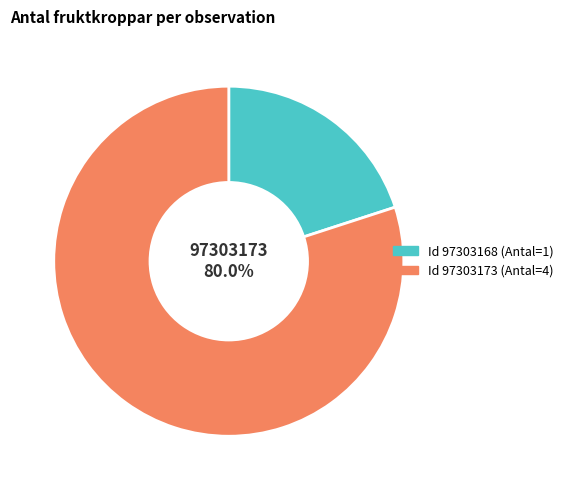

Is there any slice that represents more than half of the pie?

Yes